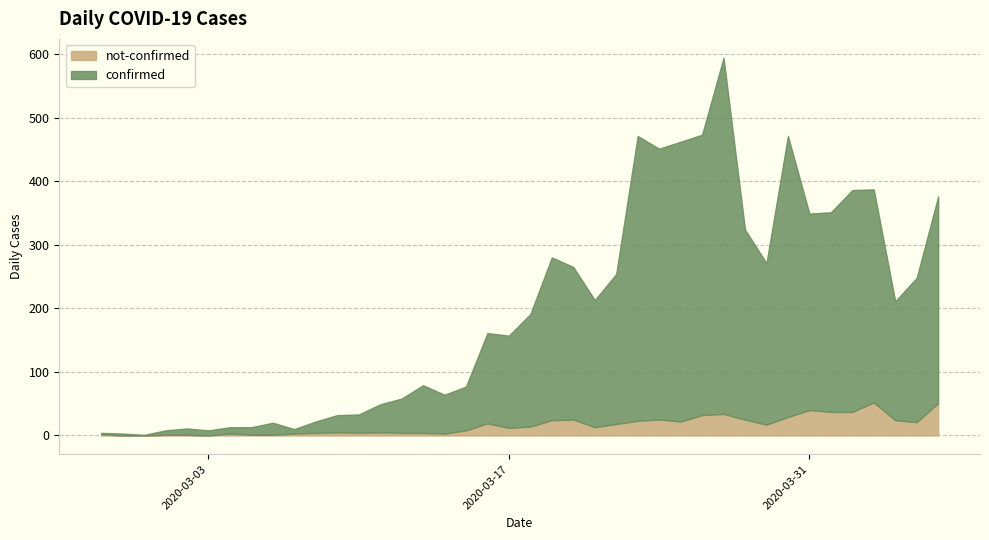

What is the total value across all series at 2020-03-10?

33